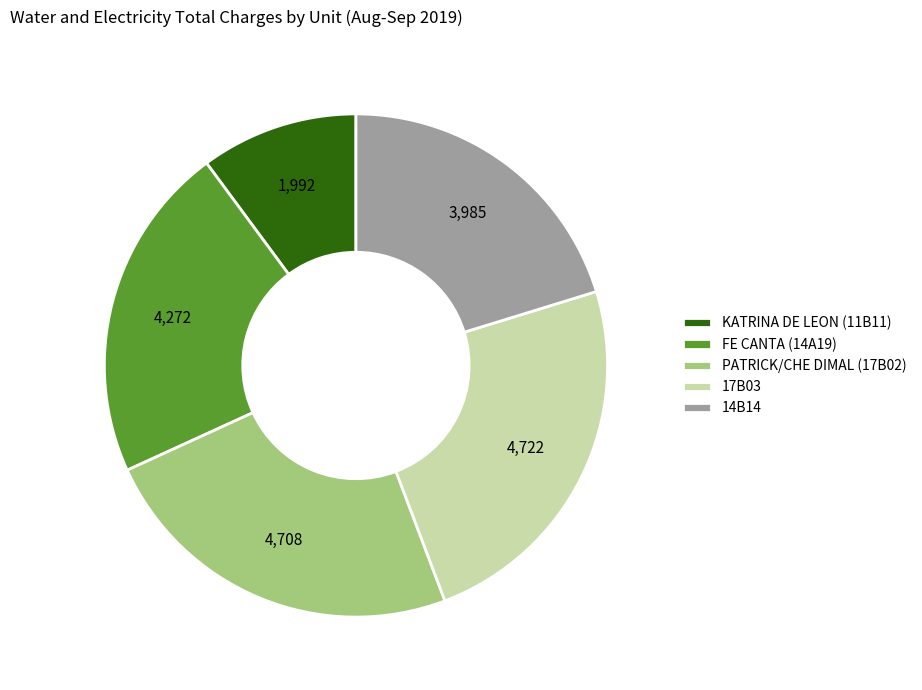

Which slice is the smallest?

KATRINA DE LEON (11B11)